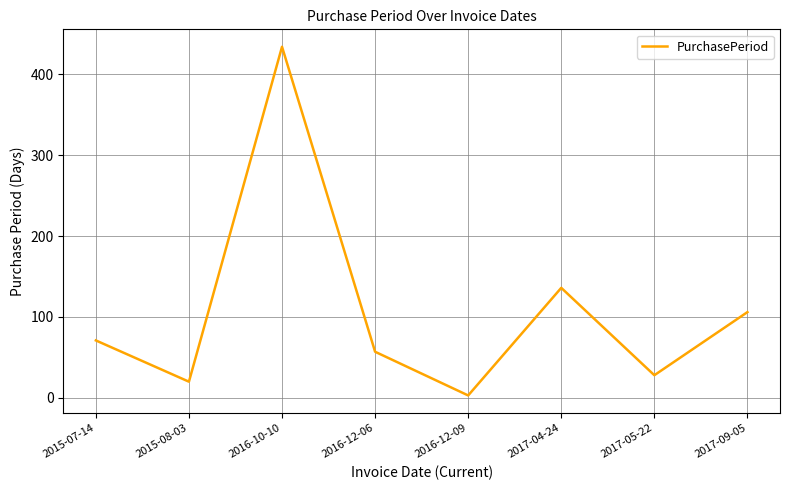

What is the maximum value shown in the chart?

434